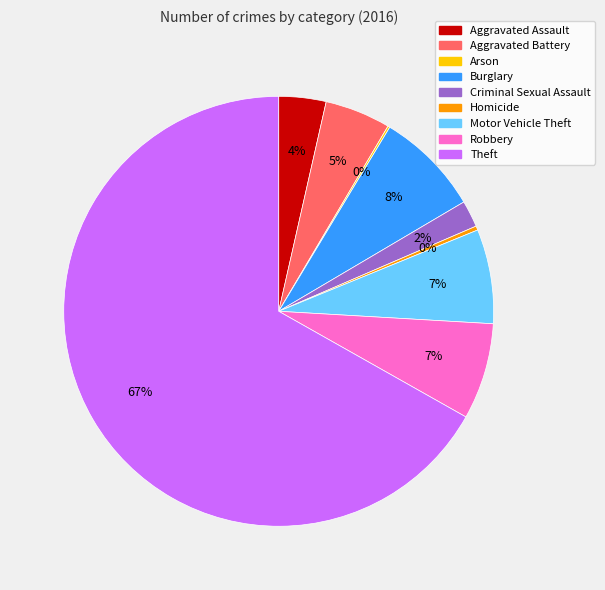

Which category has the biggest portion of the pie?

Theft